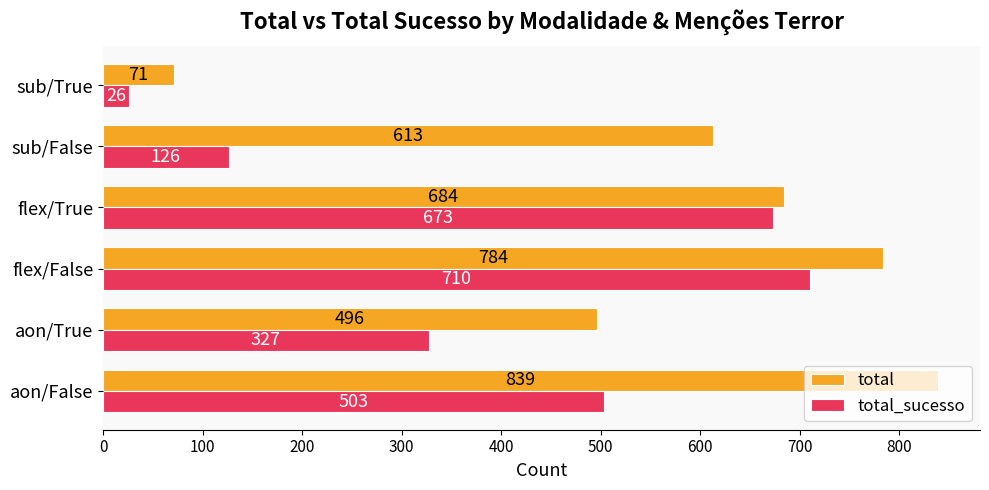

What is the maximum value for total_sucesso?

710